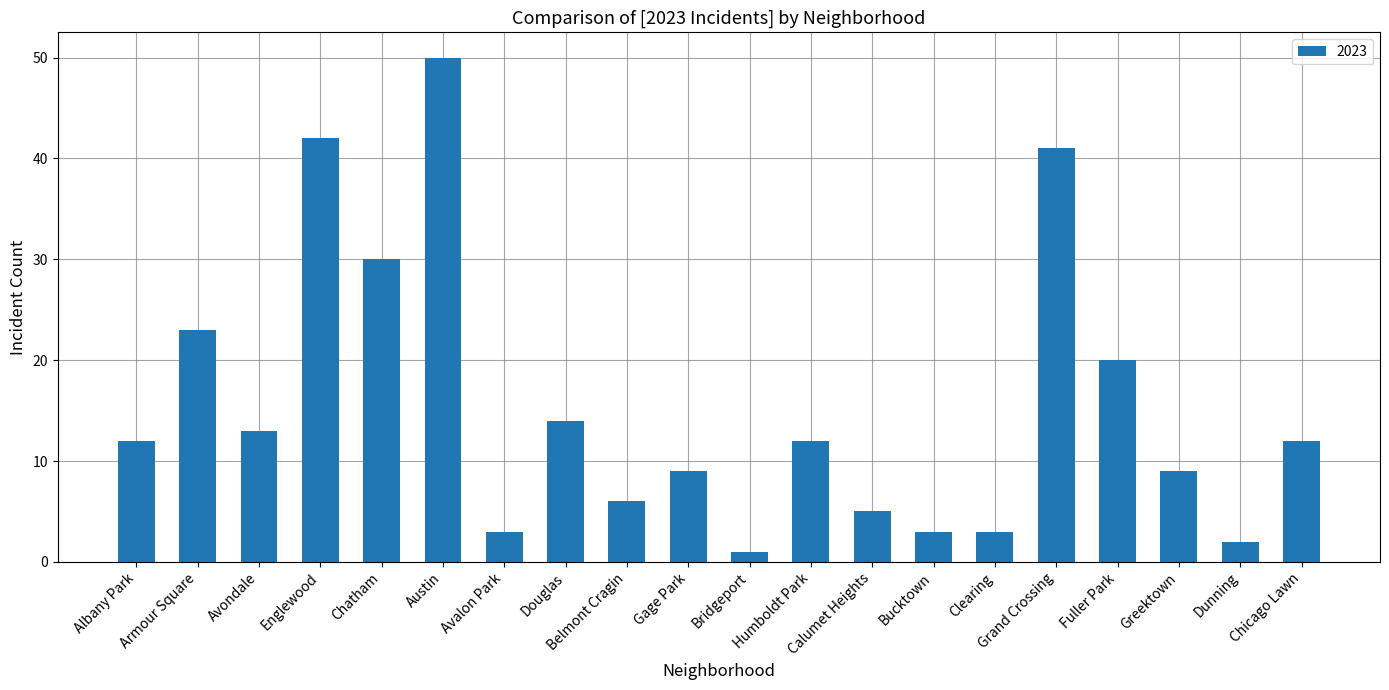

What is the value of the 4th bar from the left?

42